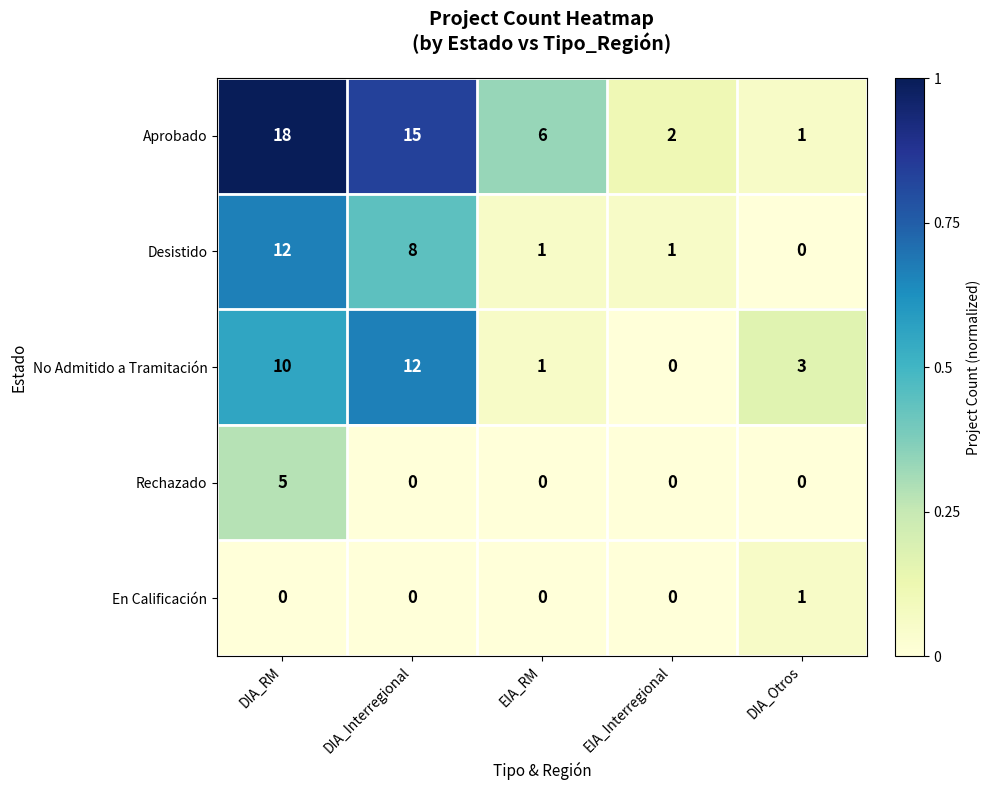

Which series has the largest total across all categories?

Aprobado